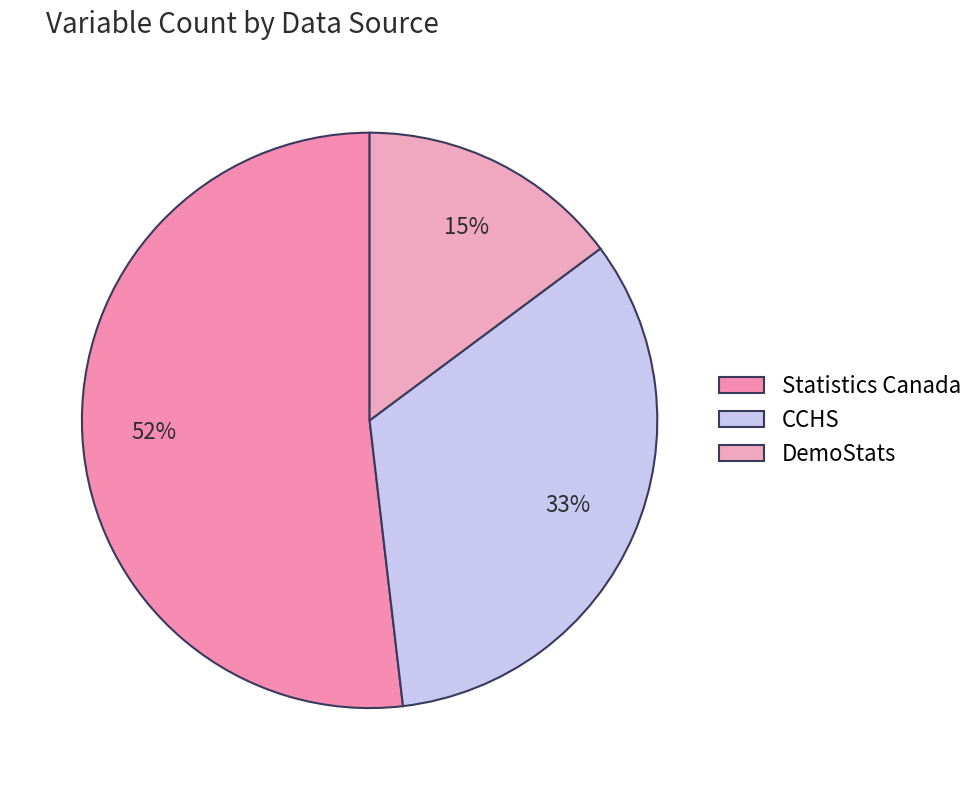

To the nearest percent, what is the average slice percentage?

33%